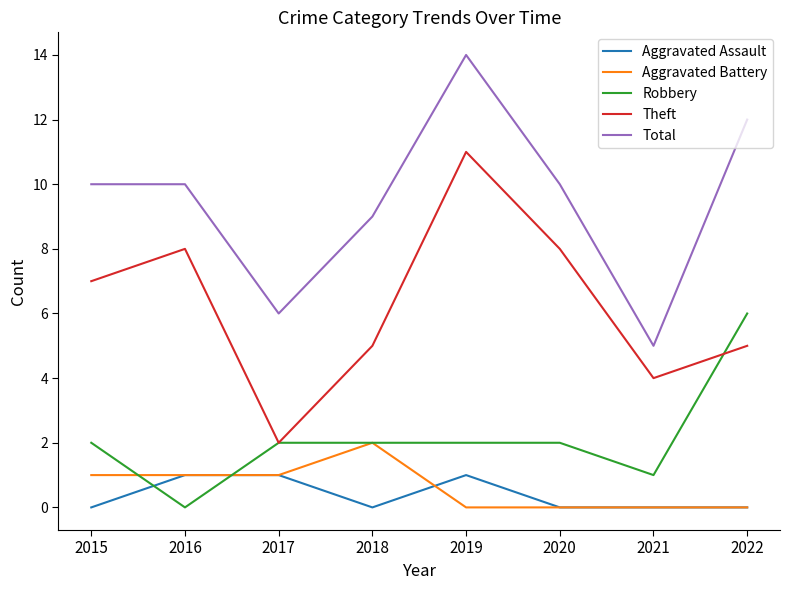

What is the approximate value of Total at 2016?

10